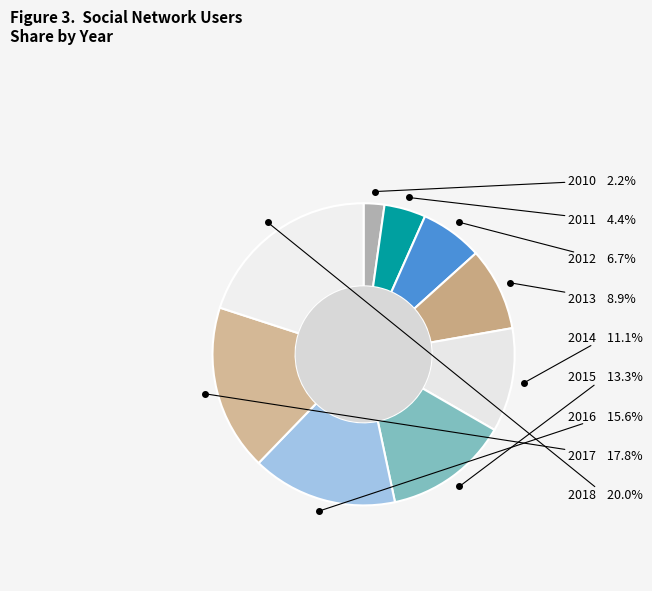

Do 2010 and 2014 together represent more than half of the pie?

No